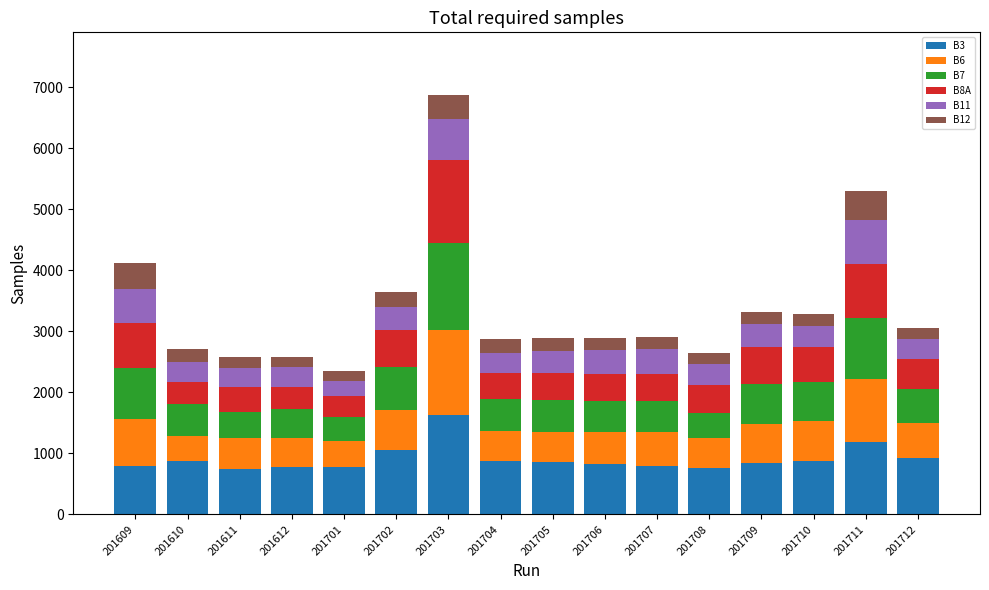

How many series are shown in this chart?

6